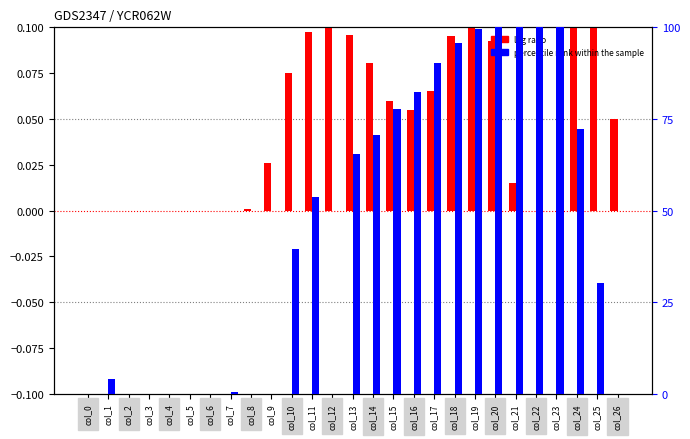

List the labels in order of percentile rank within the sample value, largest first.

col_20, col_21, col_22, col_23, col_19, col_18, col_17, col_16, col_15, col_24, col_14, col_13, col_11, col_10, col_25, col_1, col_7, col_0, col_2, col_3, col_4, col_5, col_6, col_8, col_9, col_12, col_26